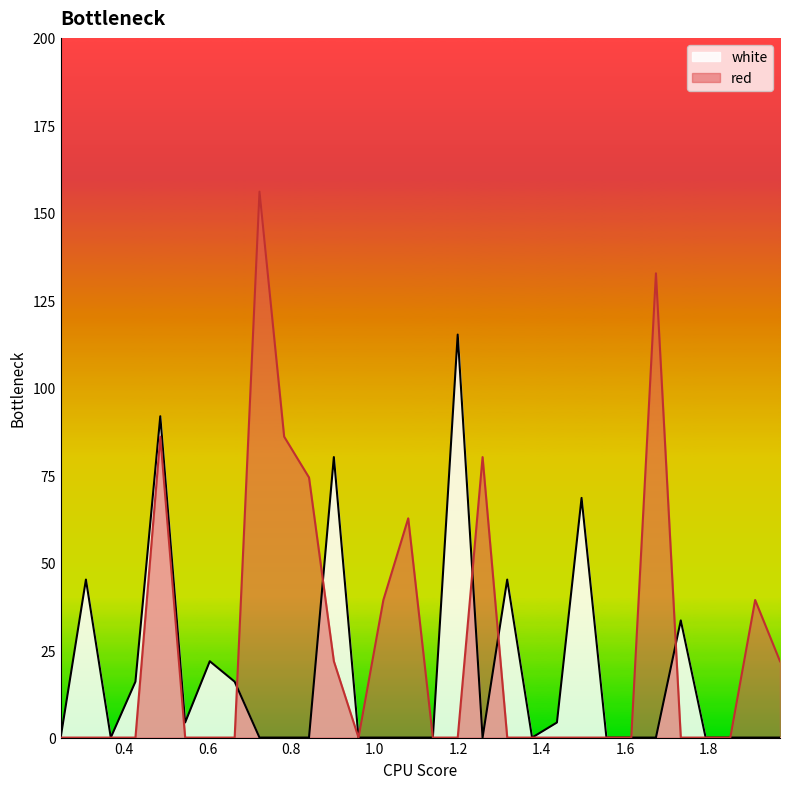

The red series shows 21.8 at 0.9025. True or false?

True